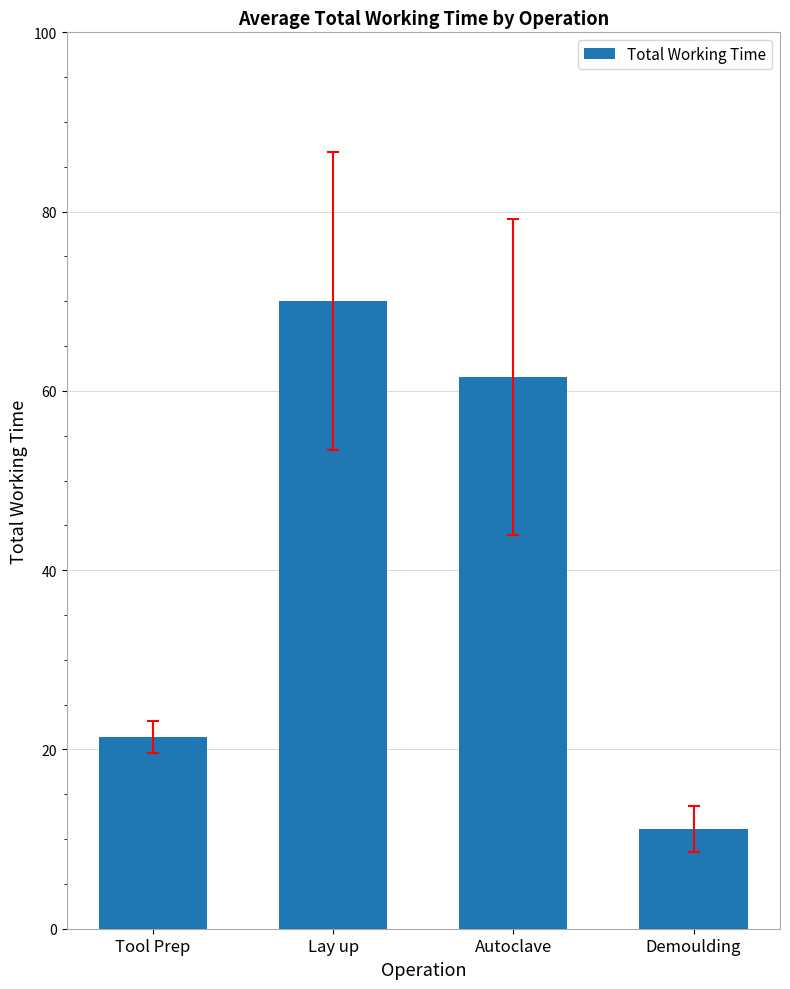

At which label does the data first exceed 61?

Lay up